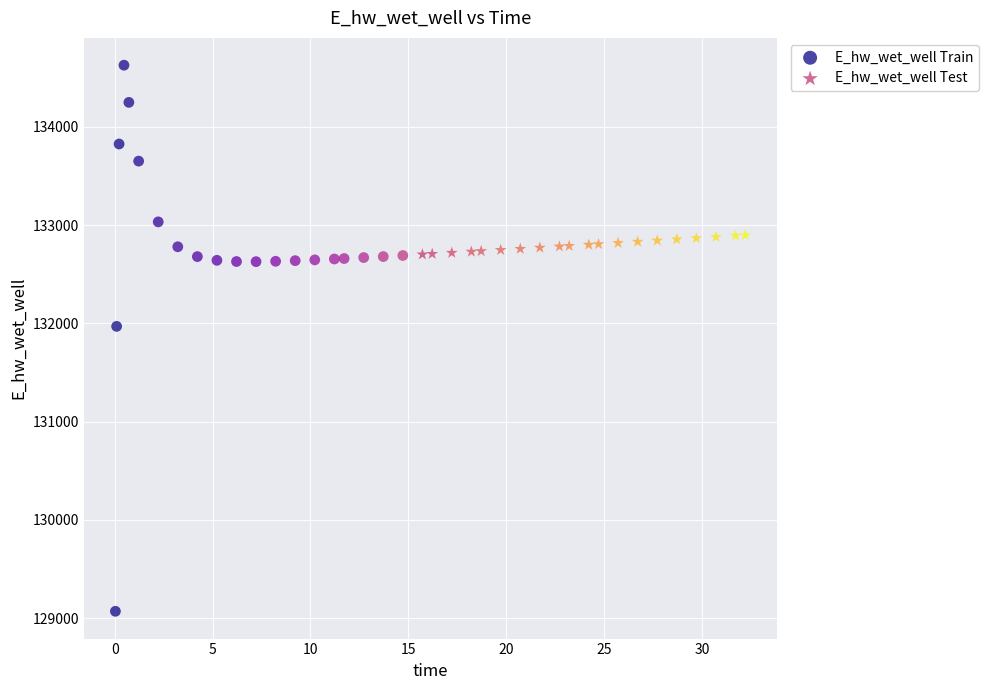

What are all the series names shown in the legend?

E_hw_wet_well Train, E_hw_wet_well Test